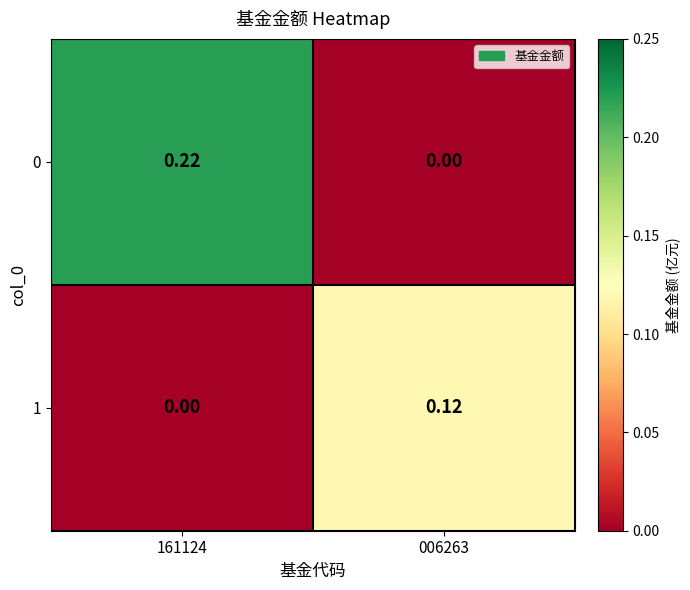

Is the value of 0 at 006263 greater than the value of 1 at 006263?

No